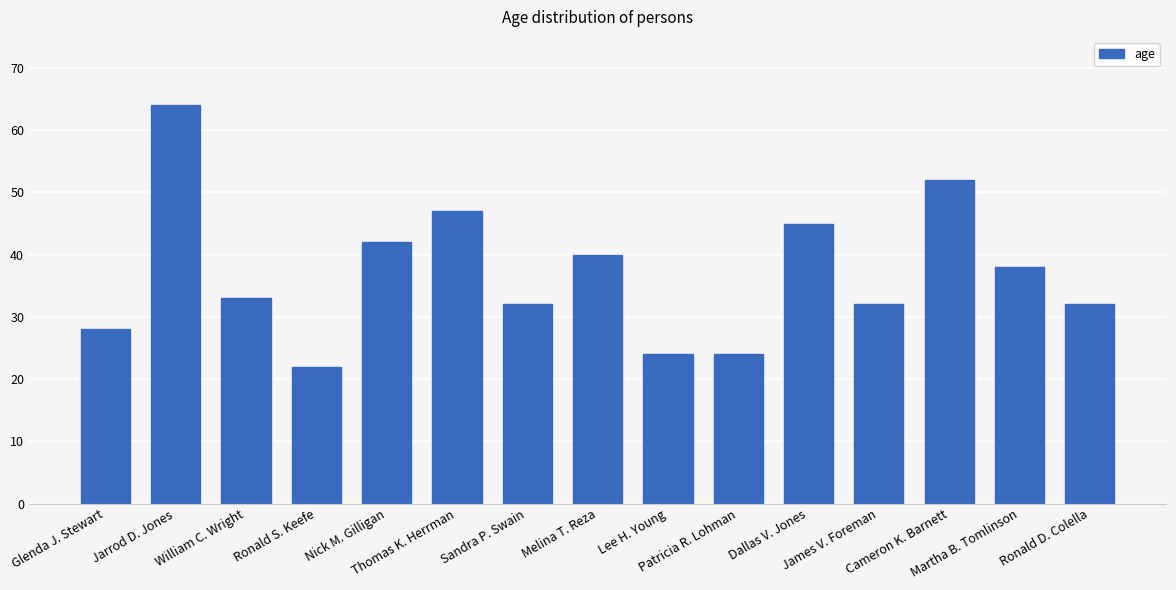

Reading left to right, what are all the values shown in this chart?

28	64	33	22	42	47	32	40	24	24	45	32	52	38	32